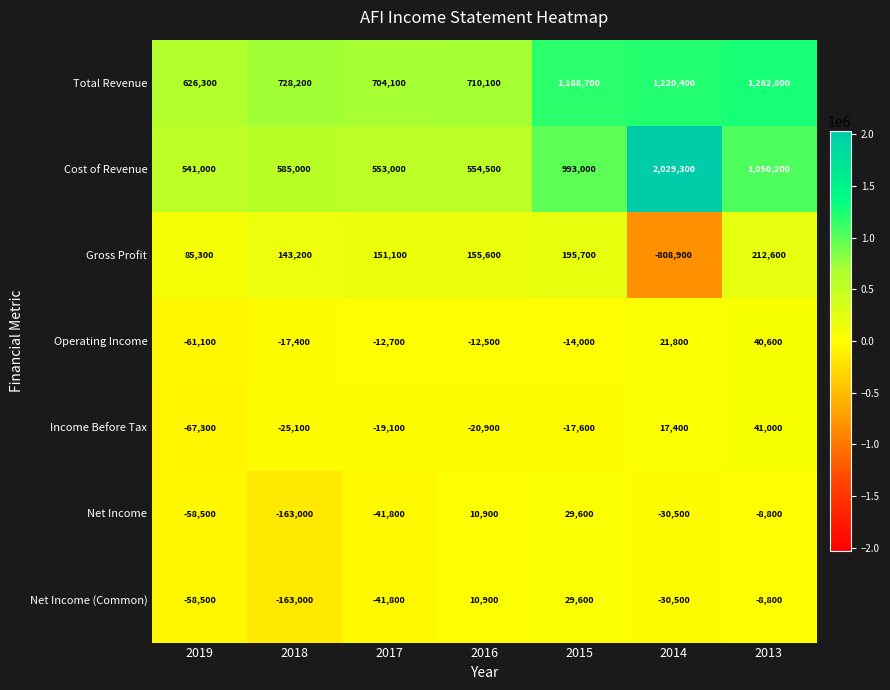

The Net Income (Common) series shows -163000 at 2018. True or false?

True